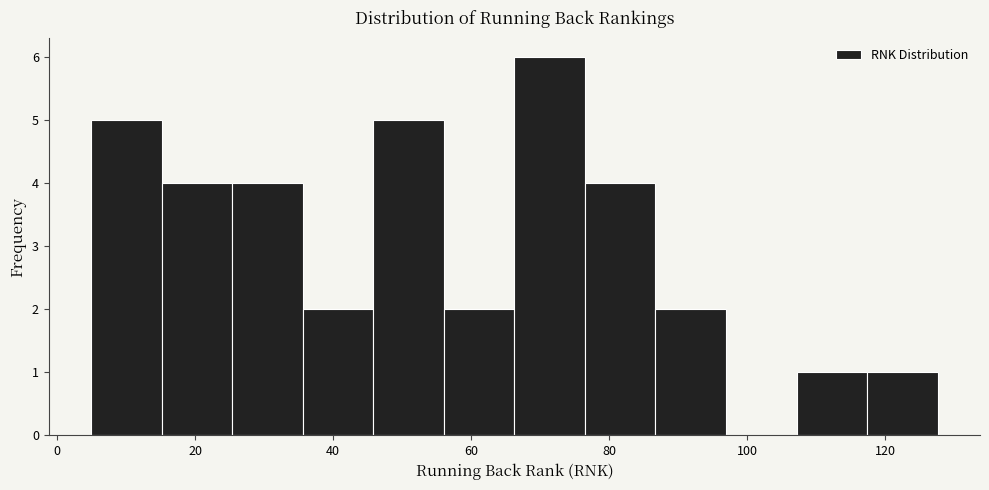

Over which range of the x-axis is the bar tallest?

66 to 76